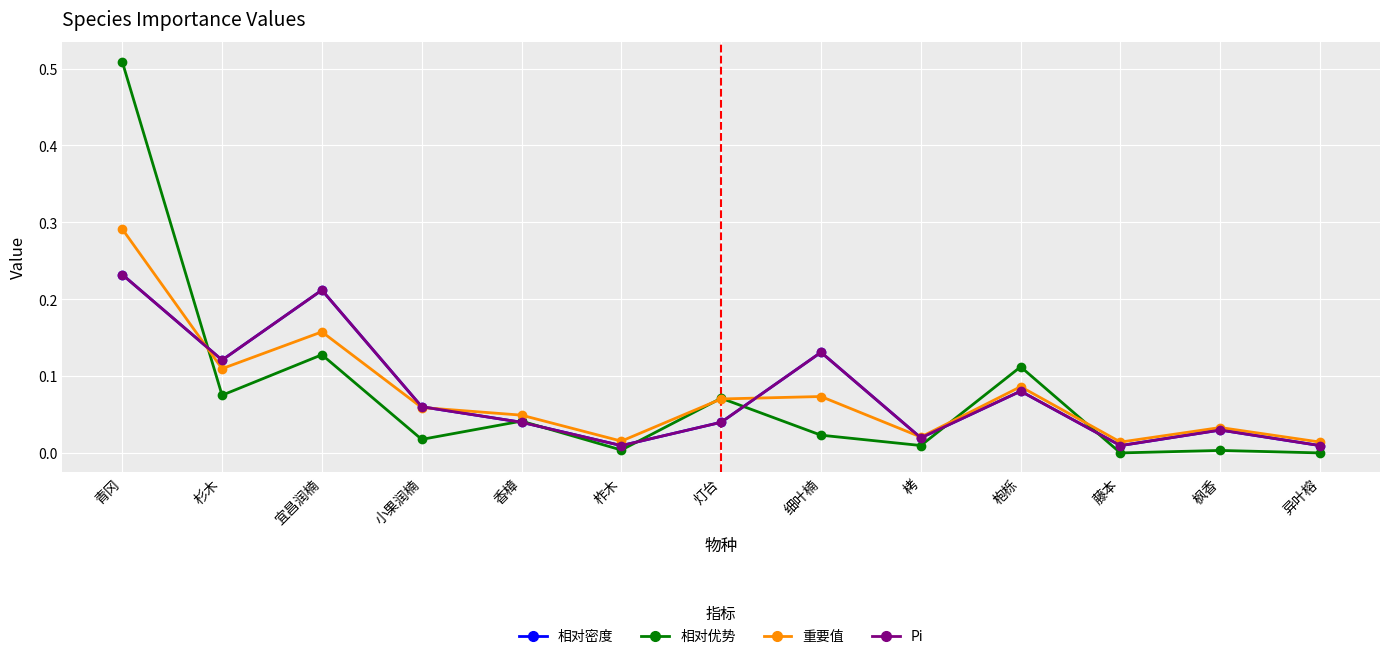

What is the label of the 11th point from the right?

宜昌润楠